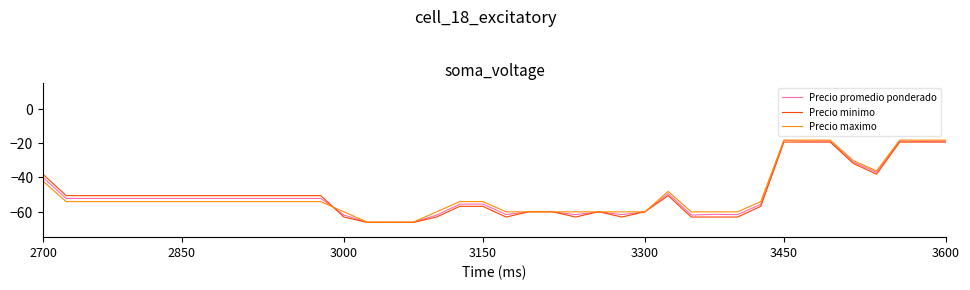

How many series are shown in this chart?

3